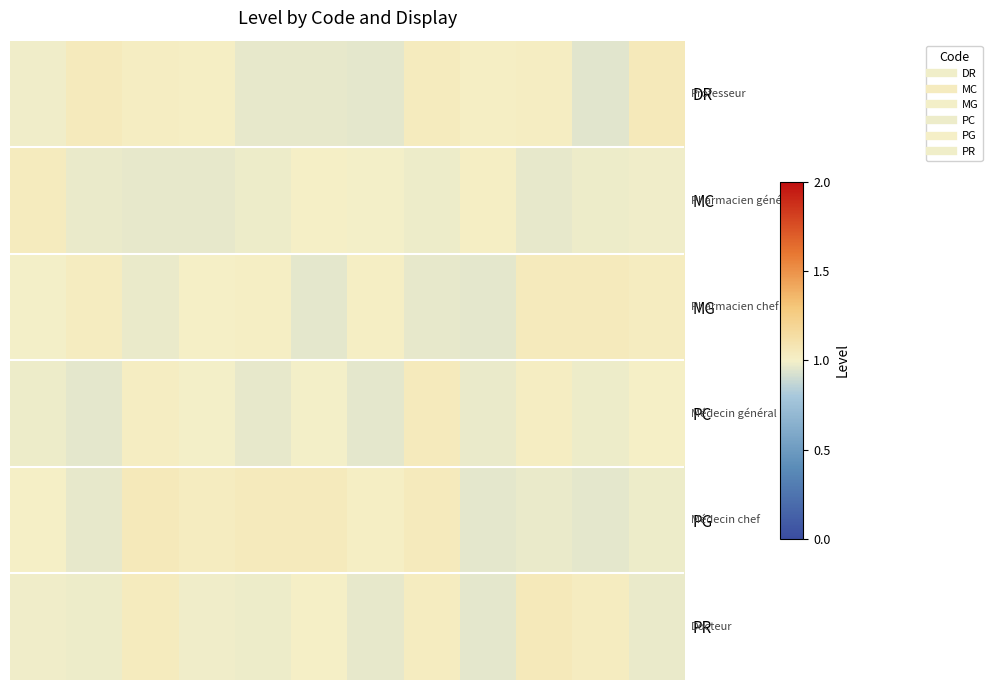

Reading left to right, extract all data points from this chart.

DR: 1.0	1.0	1.0	1.0	1.0	1.0	1.0	1.0	1.0	1.0	1.0	1.0
MC: 1.0	1.0	1.0	1.0	1.0	1.0	1.0	1.0	1.0	1.0	1.0	1.0
MG: 1.0	1.0	1.0	1.0	1.0	1.0	1.0	1.0	1.0	1.0	1.0	1.0
PC: 1.0	1.0	1.0	1.0	1.0	1.0	1.0	1.0	1.0	1.0	1.0	1.0
PG: 1.0	1.0	1.0	1.0	1.0	1.0	1.0	1.0	1.0	1.0	1.0	1.0
PR: 1.0	1.0	1.0	1.0	1.0	1.0	1.0	1.0	1.0	1.0	1.0	1.0